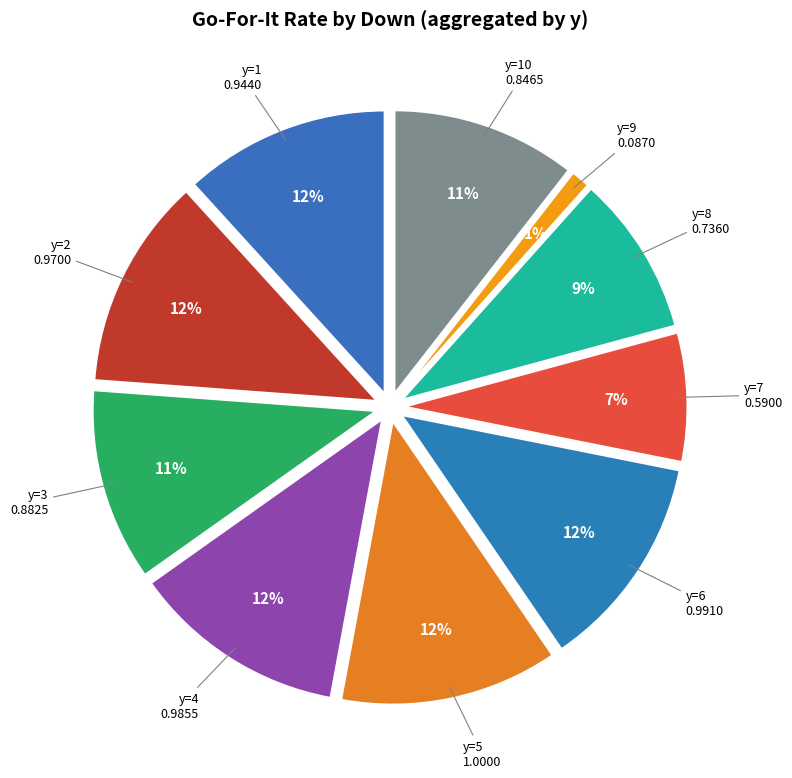

Is there a majority slice in this chart?

No